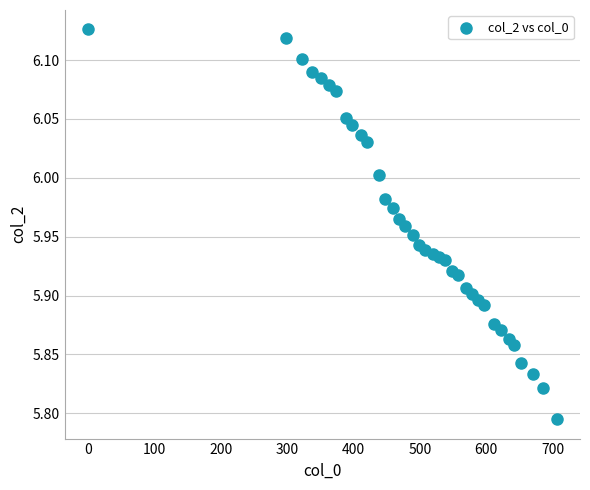

What is the range of Y values (max minus min)?

0.3